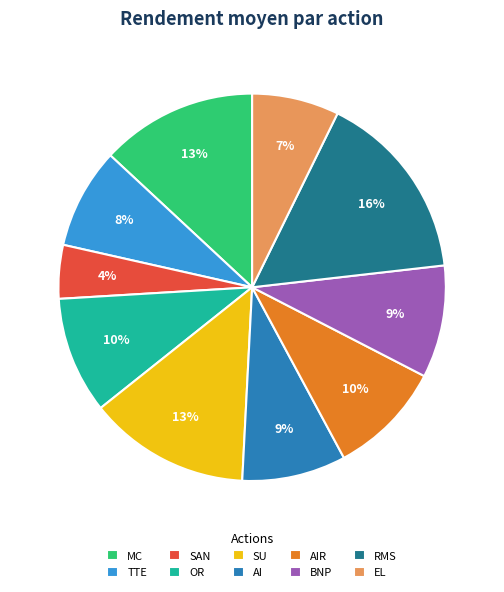

How many segments does this pie chart have?

10